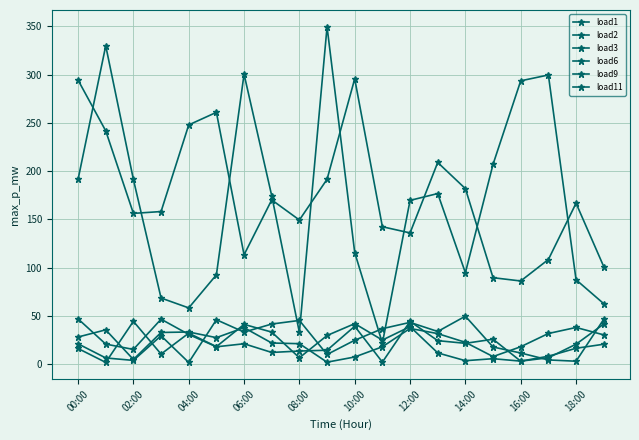

In load9, how many points are higher than both neighbors (excluding endpoints)?

6